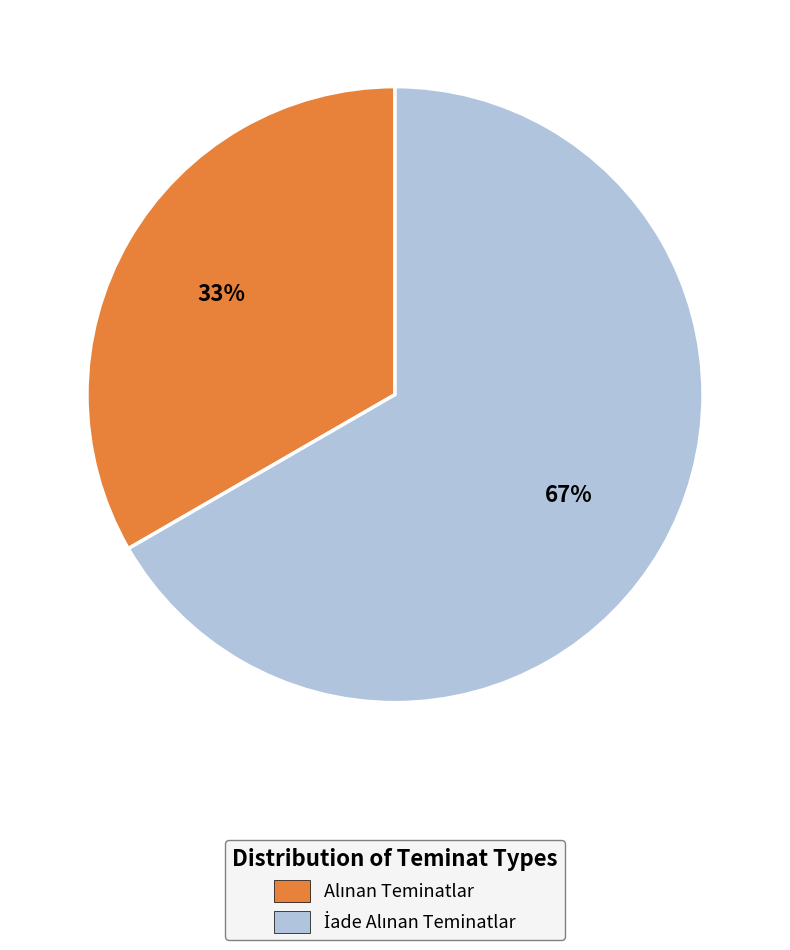

Is there a majority slice in this chart?

Yes